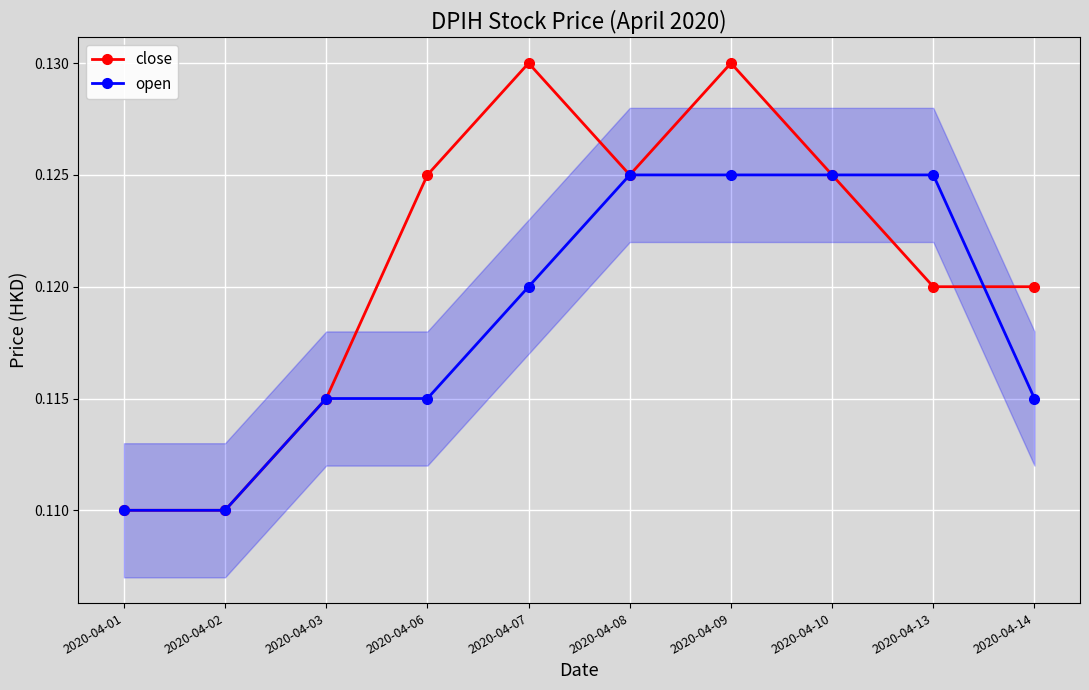

What is the sum of the close values at 2020-04-07 and 2020-04-10?

0.3